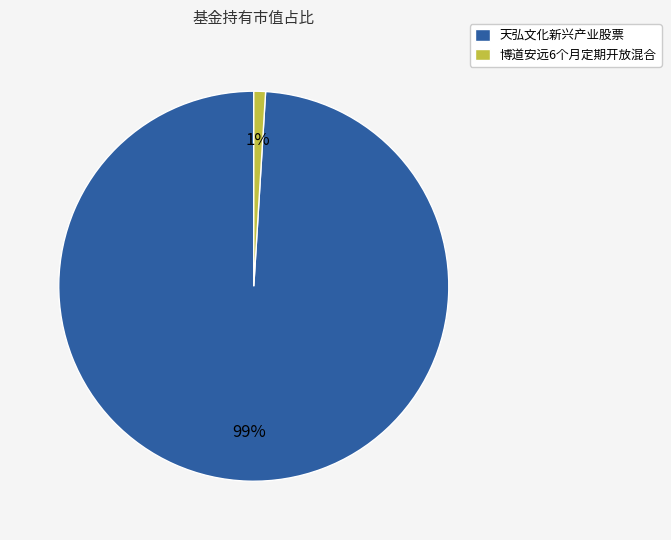

Is it true that 天弘文化新兴产业股票 is 89% of the pie?

False